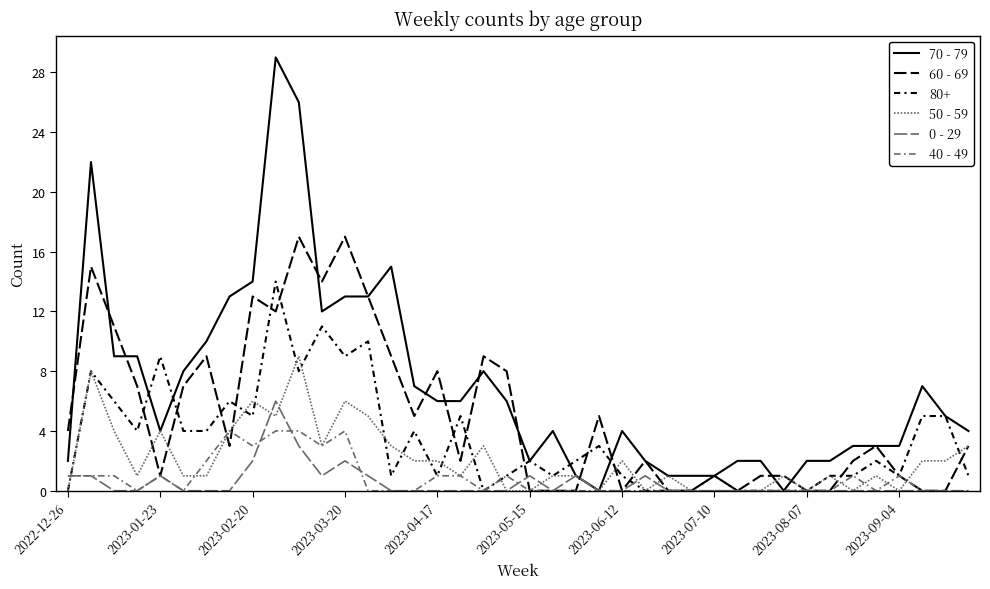

Which series has the widest spread of values?

70 - 79